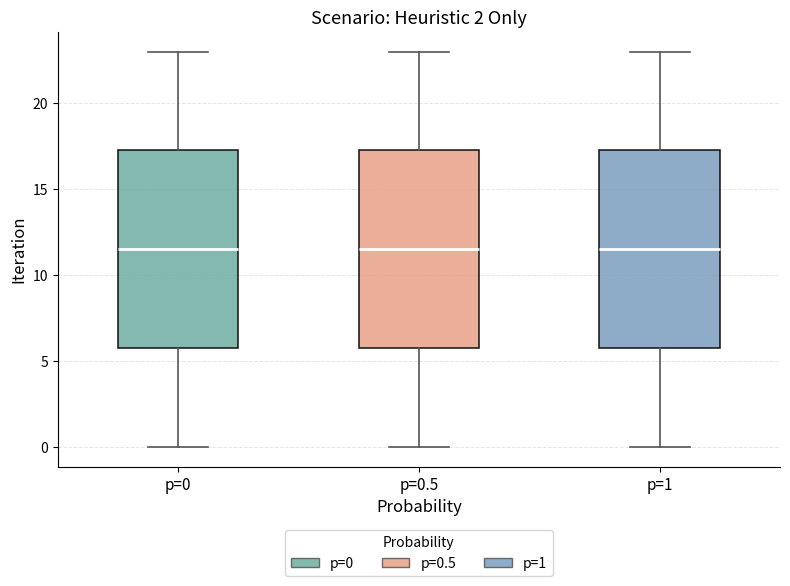

Reading left to right, transcribe this box plot: for each box, give where its median line is, the range the box spans, and where its two whiskers end, as read against the y-axis. The values are not printed on the chart, so give them approximately, as read against the axis.

p=0: median 11.5, box 6.0 to 17.5, whiskers 0.0 to 23.0
p=0.5: median 11.5, box 6.0 to 17.5, whiskers 0.0 to 23.0
p=1: median 11.5, box 6.0 to 17.5, whiskers 0.0 to 23.0